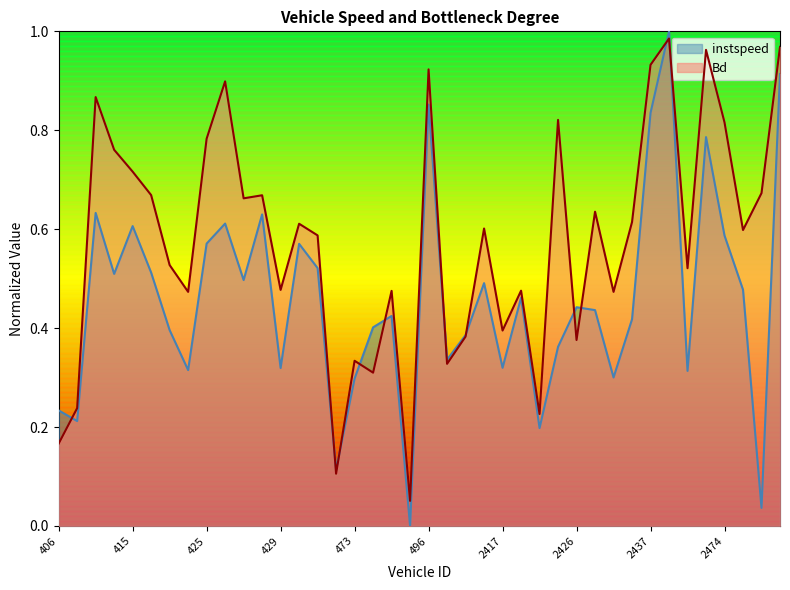

At which category is the sum across all series the highest?

2440